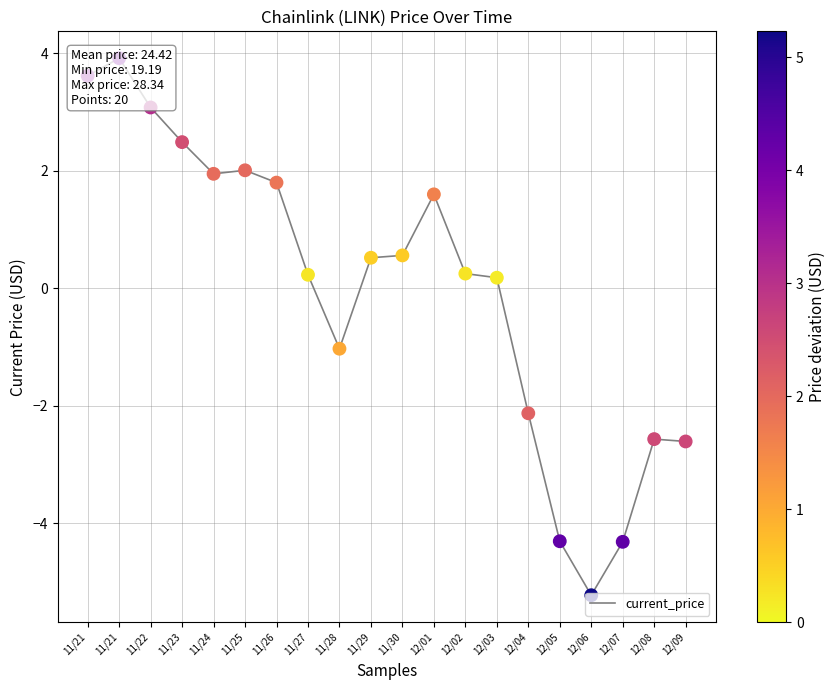

Between 12/03 and 12/08, which is larger?

12/03